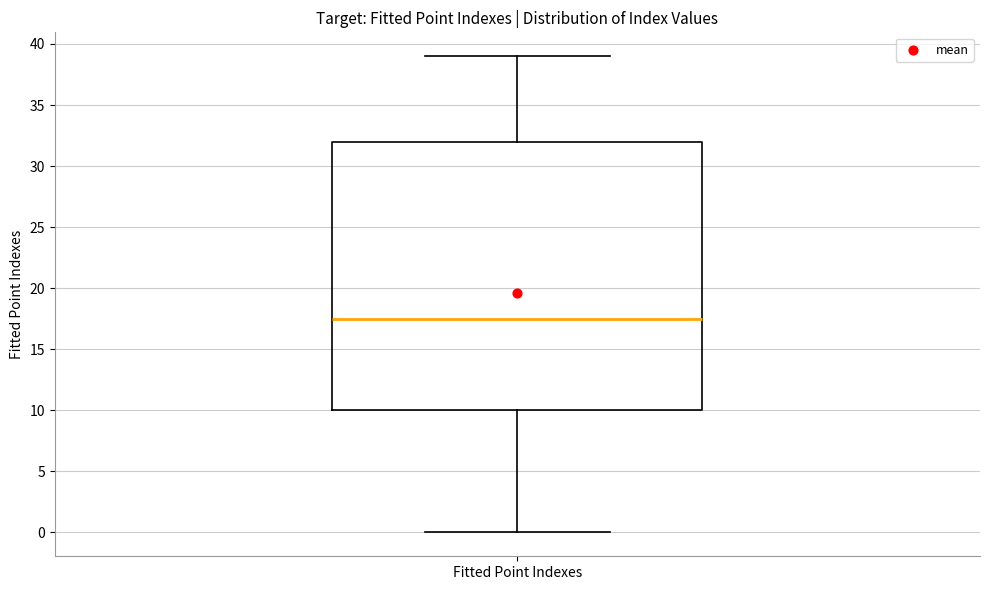

Where does the lower whisker of the box for Fitted Point Indexes end on the y-axis? The values are not printed on the chart, so give them approximately, as read against the axis.

0.0